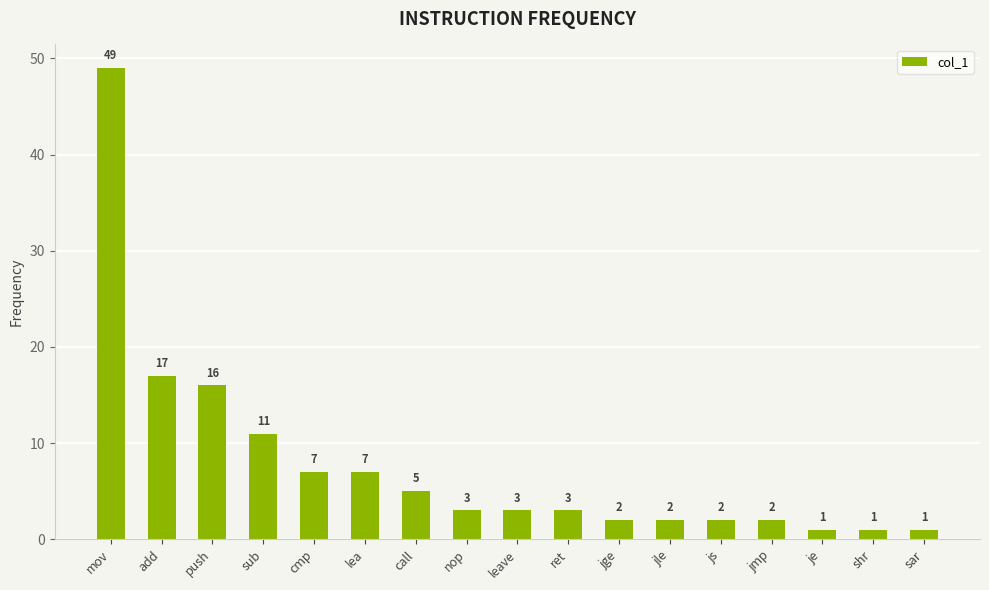

Where does the data first go above 3?

mov